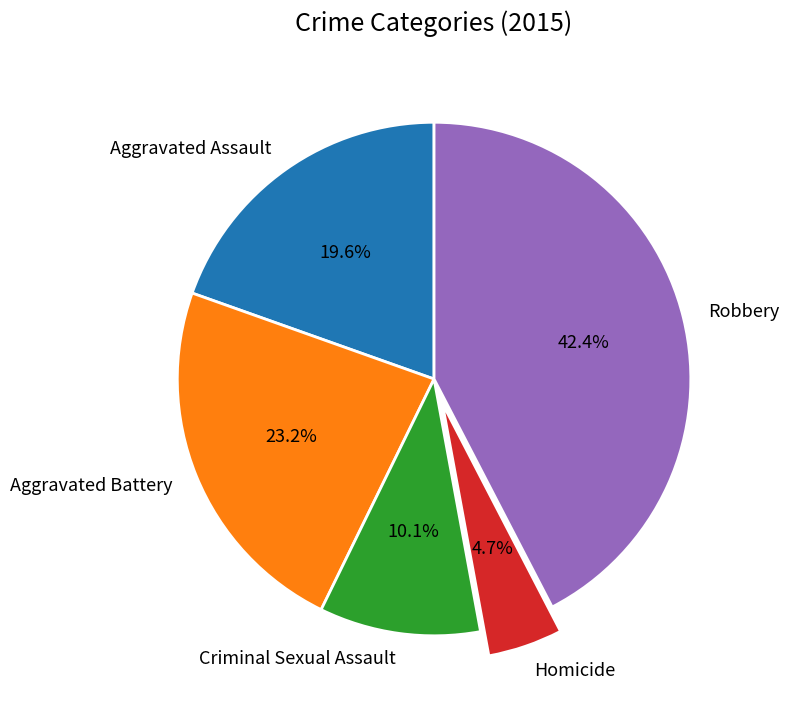

Is it true that Homicide is 5% of the pie?

True